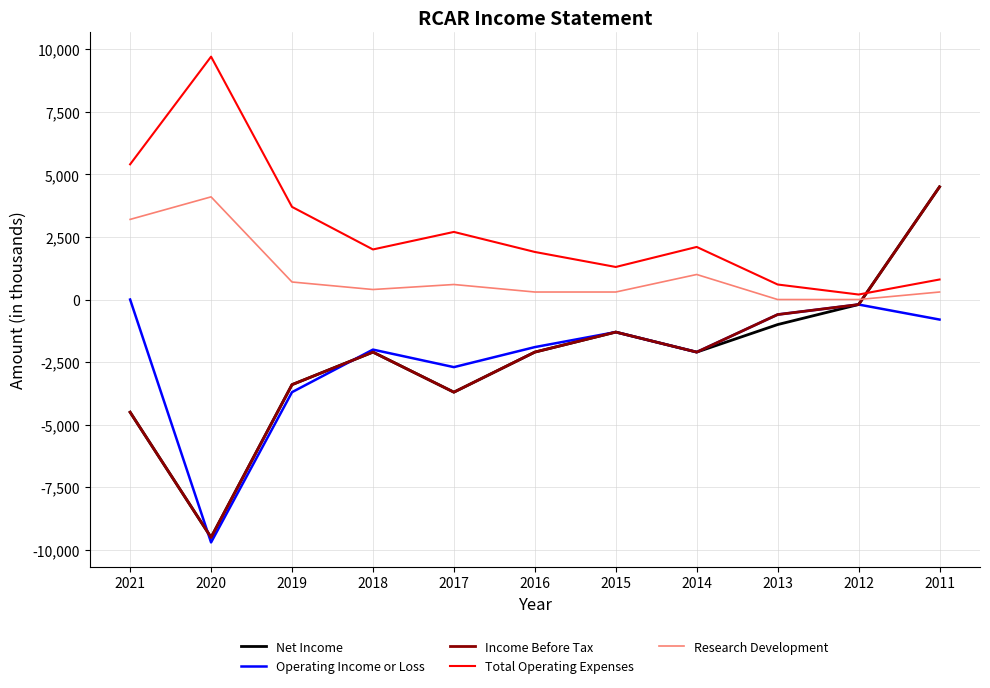

How many times do Net Income and Research Development cross each other?

1